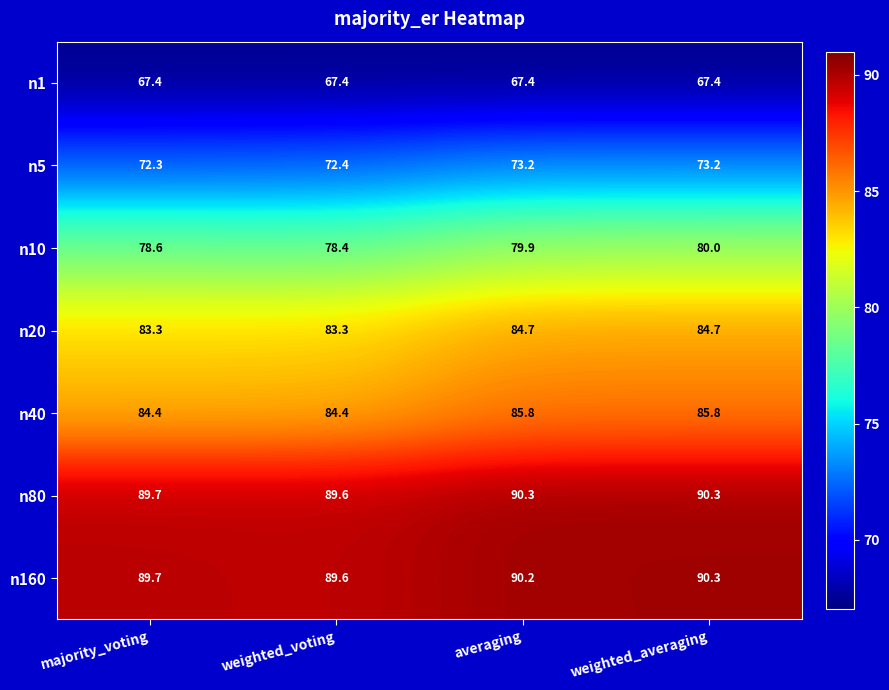

Reading left to right, extract all data points from this chart.

n1: majority_voting=67.4	weighted_voting=67.4	averaging=67.4	weighted_averaging=67.4
n5: majority_voting=72.3	weighted_voting=72.4	averaging=73.2	weighted_averaging=73.2
n10: majority_voting=78.6	weighted_voting=78.4	averaging=79.9	weighted_averaging=80.0
n20: majority_voting=83.3	weighted_voting=83.3	averaging=84.7	weighted_averaging=84.7
n40: majority_voting=84.4	weighted_voting=84.4	averaging=85.8	weighted_averaging=85.8
n80: majority_voting=89.7	weighted_voting=89.6	averaging=90.3	weighted_averaging=90.3
n160: majority_voting=89.7	weighted_voting=89.6	averaging=90.2	weighted_averaging=90.3